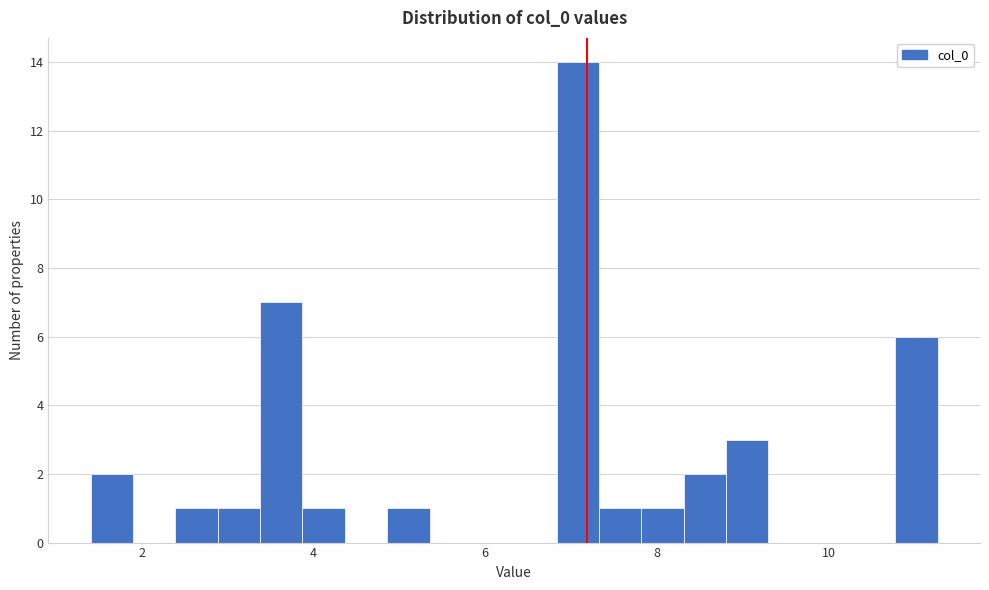

Around what value on the x-axis is the tallest bar? Give the approximate position of its centre, as read against the axis.

7.0